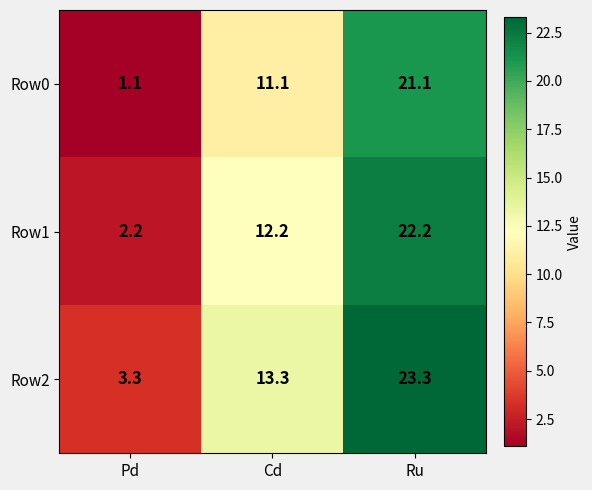

What is the average value of the Row0 series?

11.1